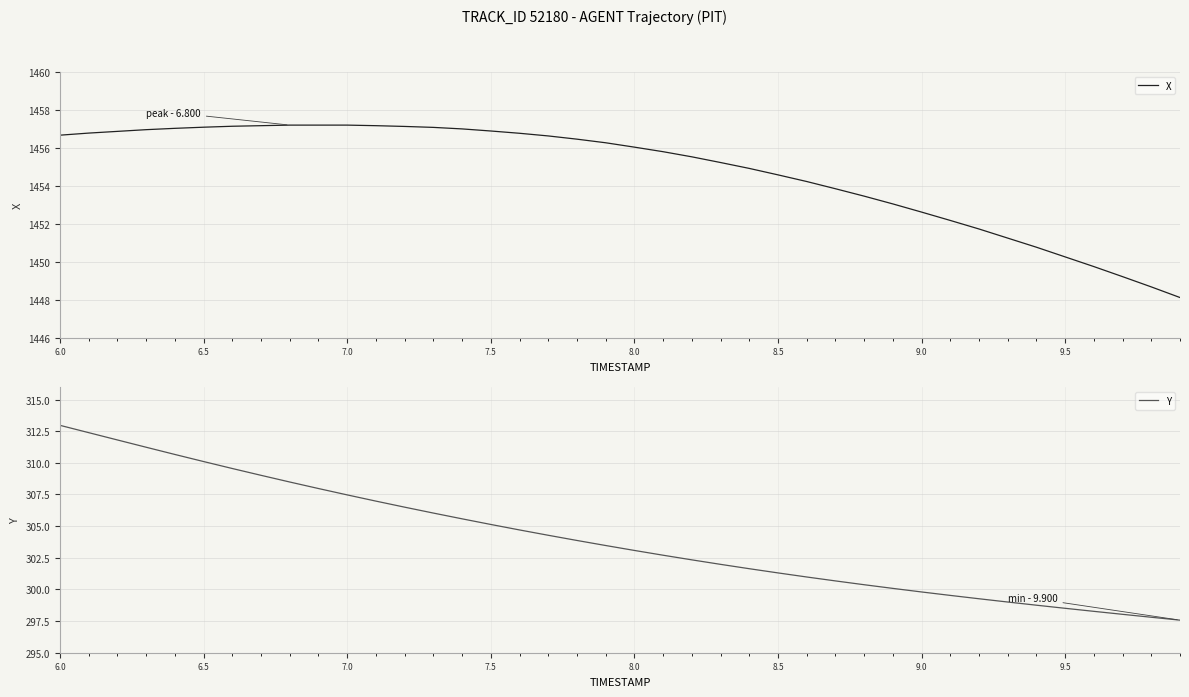

At how many categories does at least one series exceed 731?

40